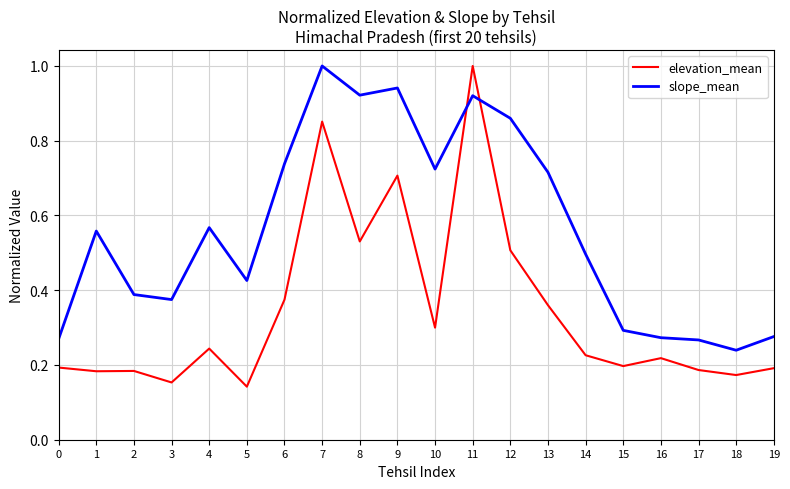

What is the total value across all series at 12?

1.4